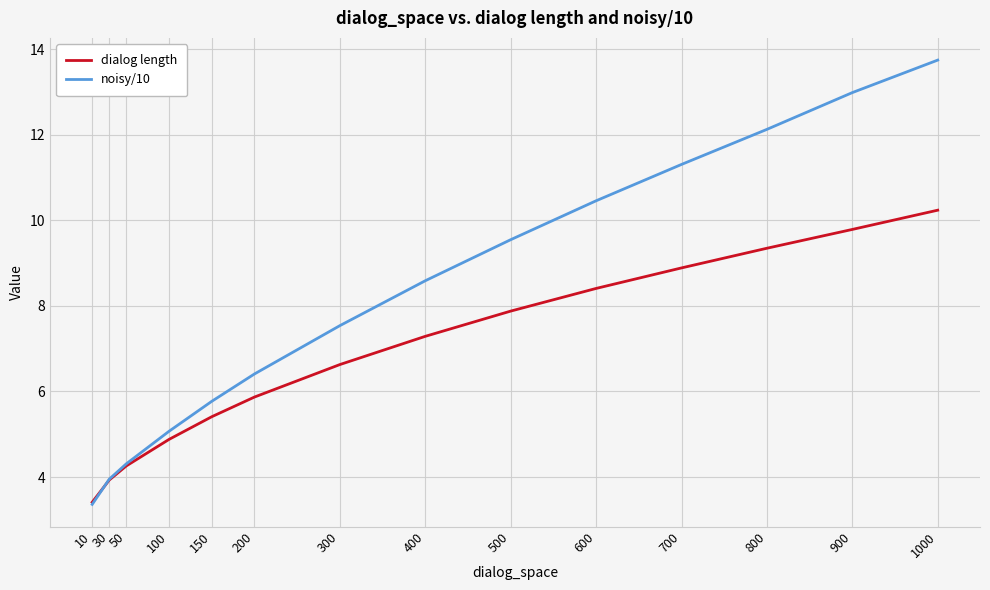

What is the spread (max minus min) of values at 150?

0.4